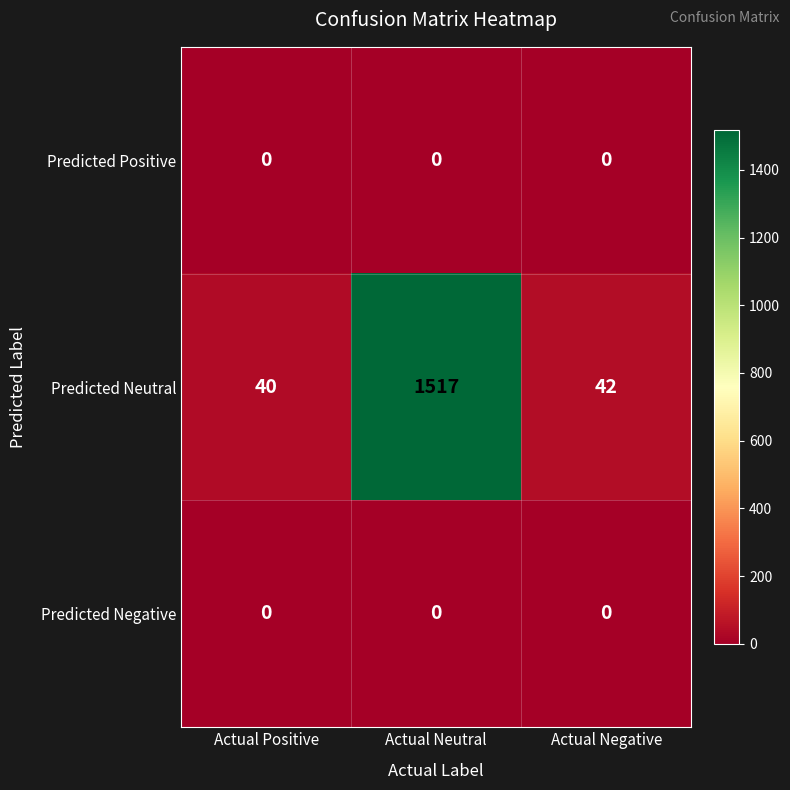

True or false: Predicted Positive has a value of 0 at Actual Negative.

True